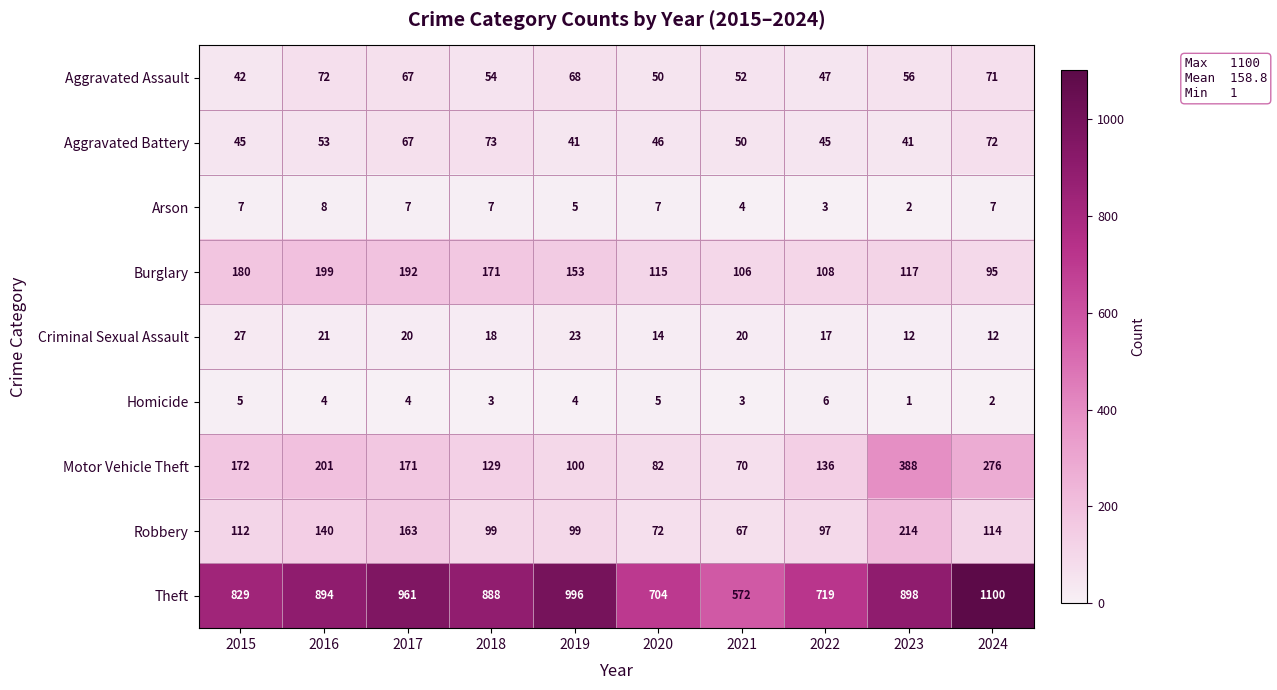

What is the greatest value displayed?

1100